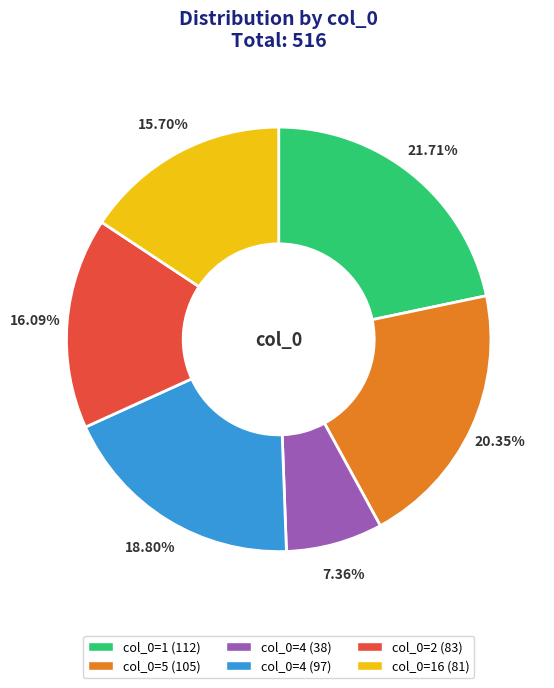

Is the sum of col_0=16 (81) and col_0=2 (83) greater than half?

No